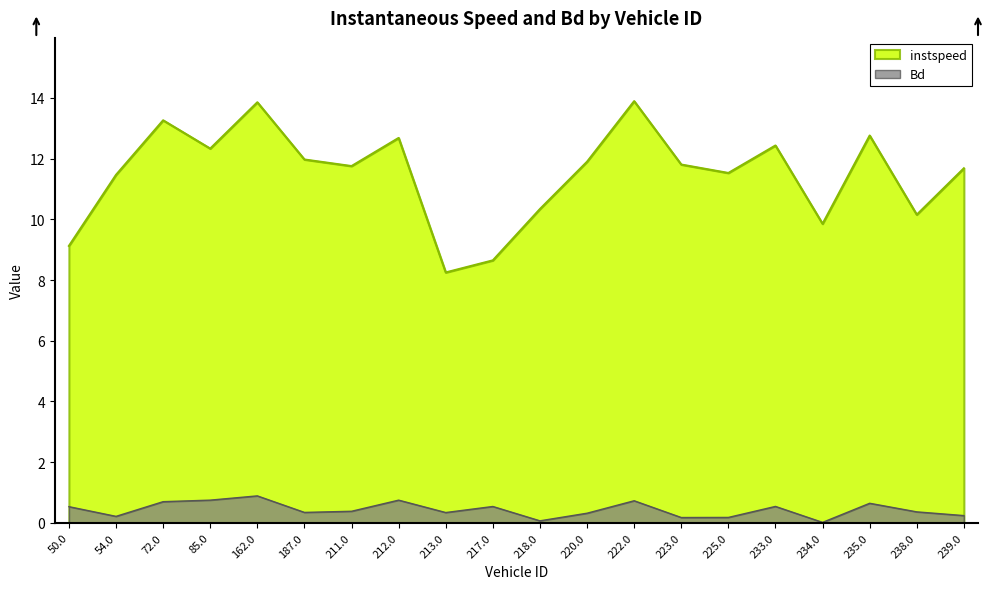

Which series changed the most between 222.0 and 234.0?

instspeed